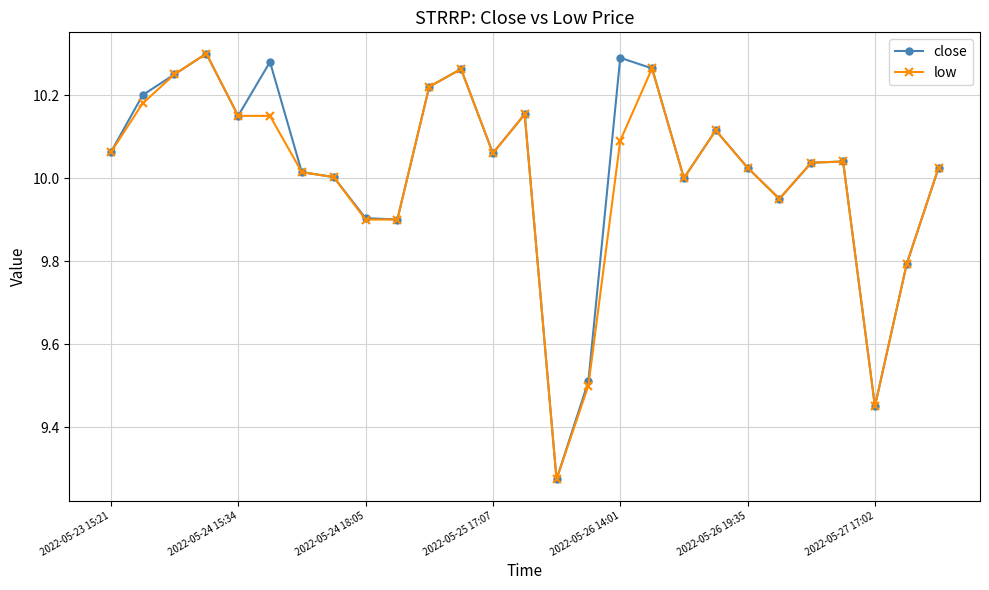

Which series has the largest total across all categories?

close